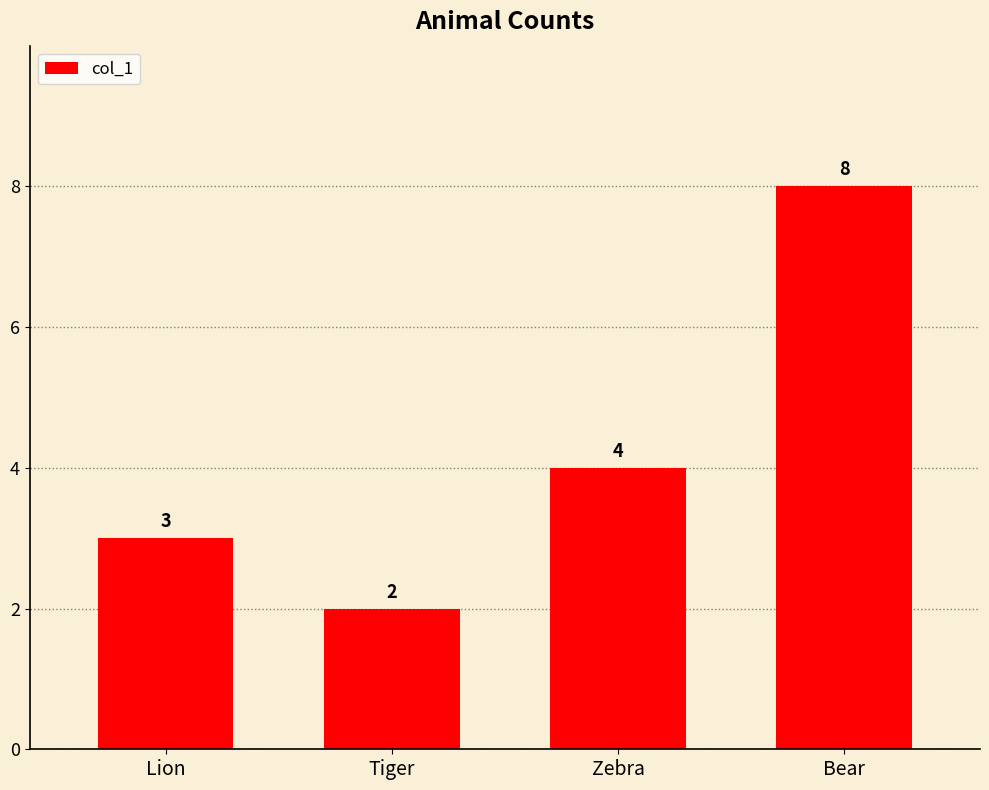

Which category has the lowest value across all series?

Tiger